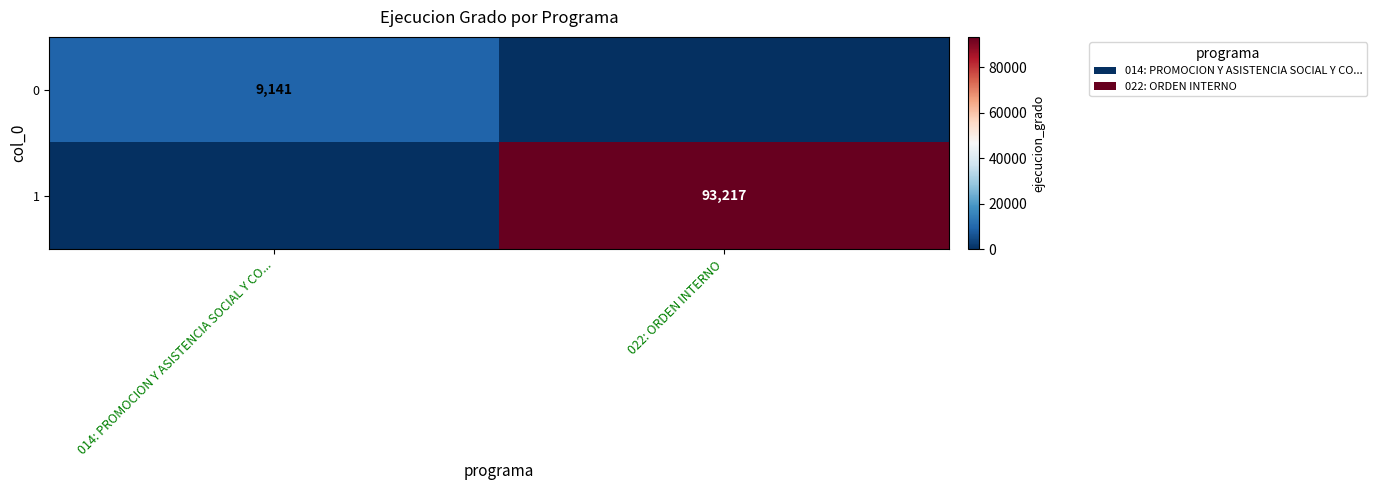

Count the number of categories in the chart.

2